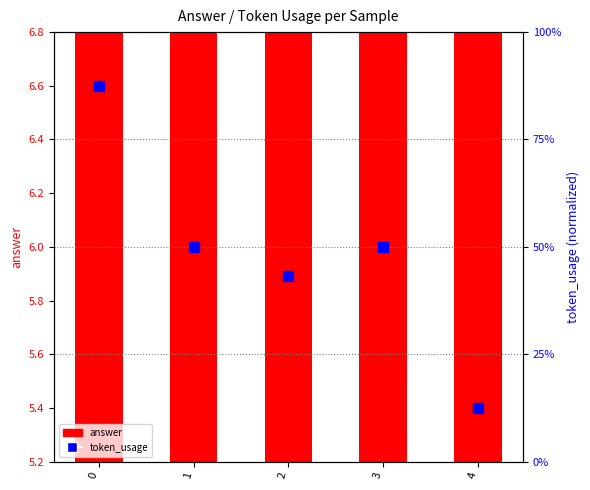

What are all the series names shown in the legend?

answer, token_usage